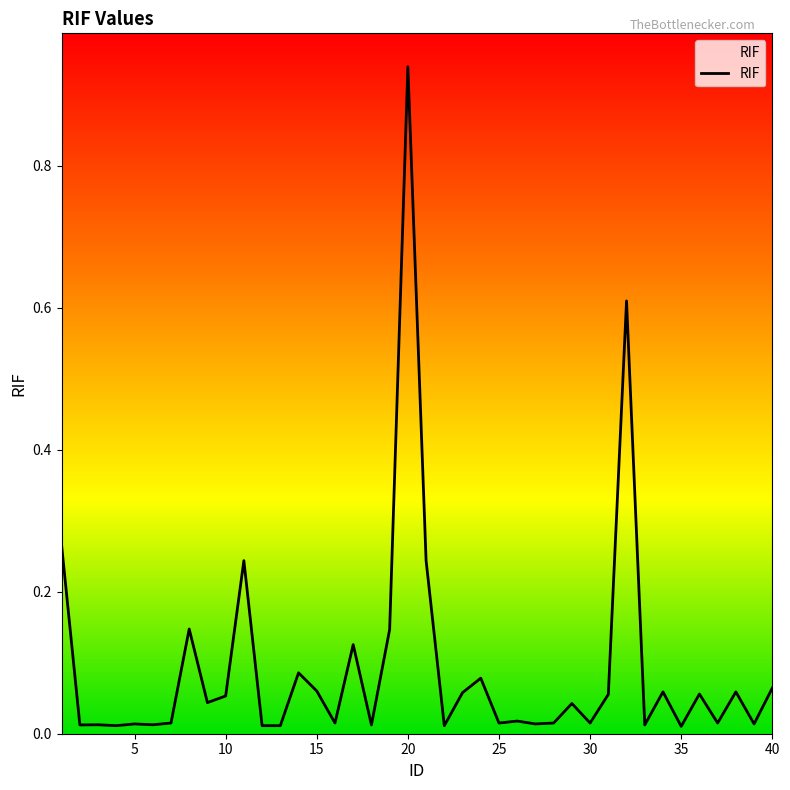

Does the chart display data point markers on the line(s)?

No